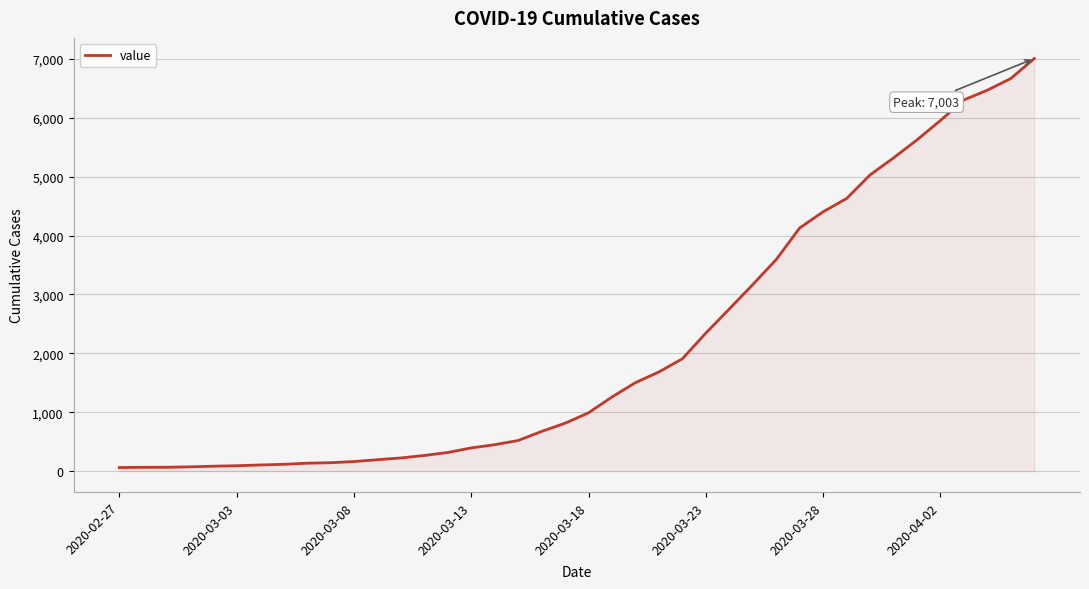

What is the maximum value shown in the chart?

7003